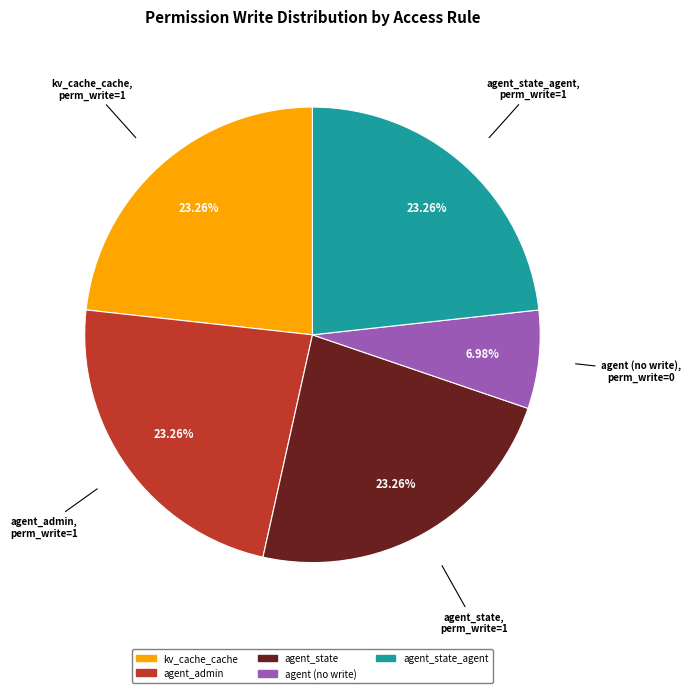

To the nearest percent, what is the difference between the largest and smallest slice percentages?

16%